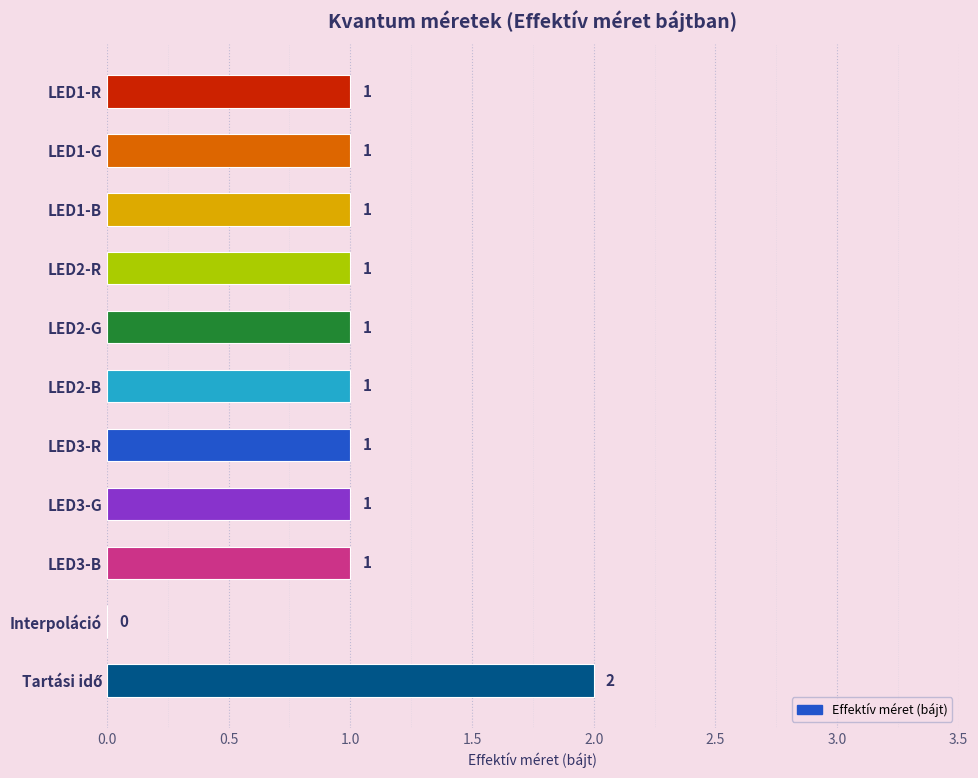

The value at LED3-R is 1. True or false?

True